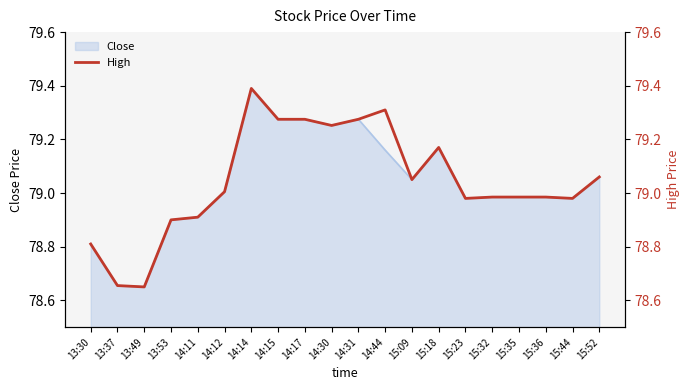

At which label does the data first exceed 79?

14:12